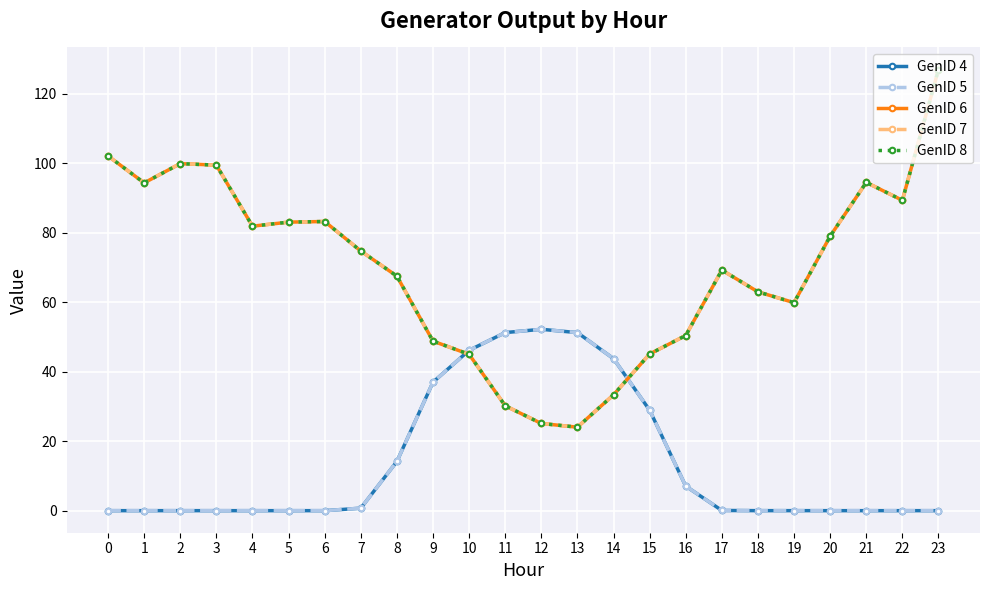

What is the sum of all GenID 6 values?

1669.6